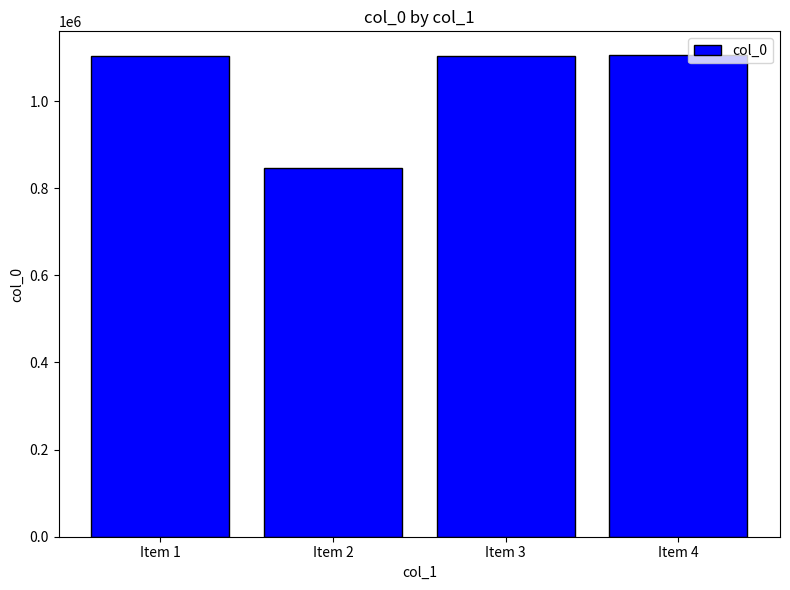

True or false: the data shows 1285217 at Item 2.

False